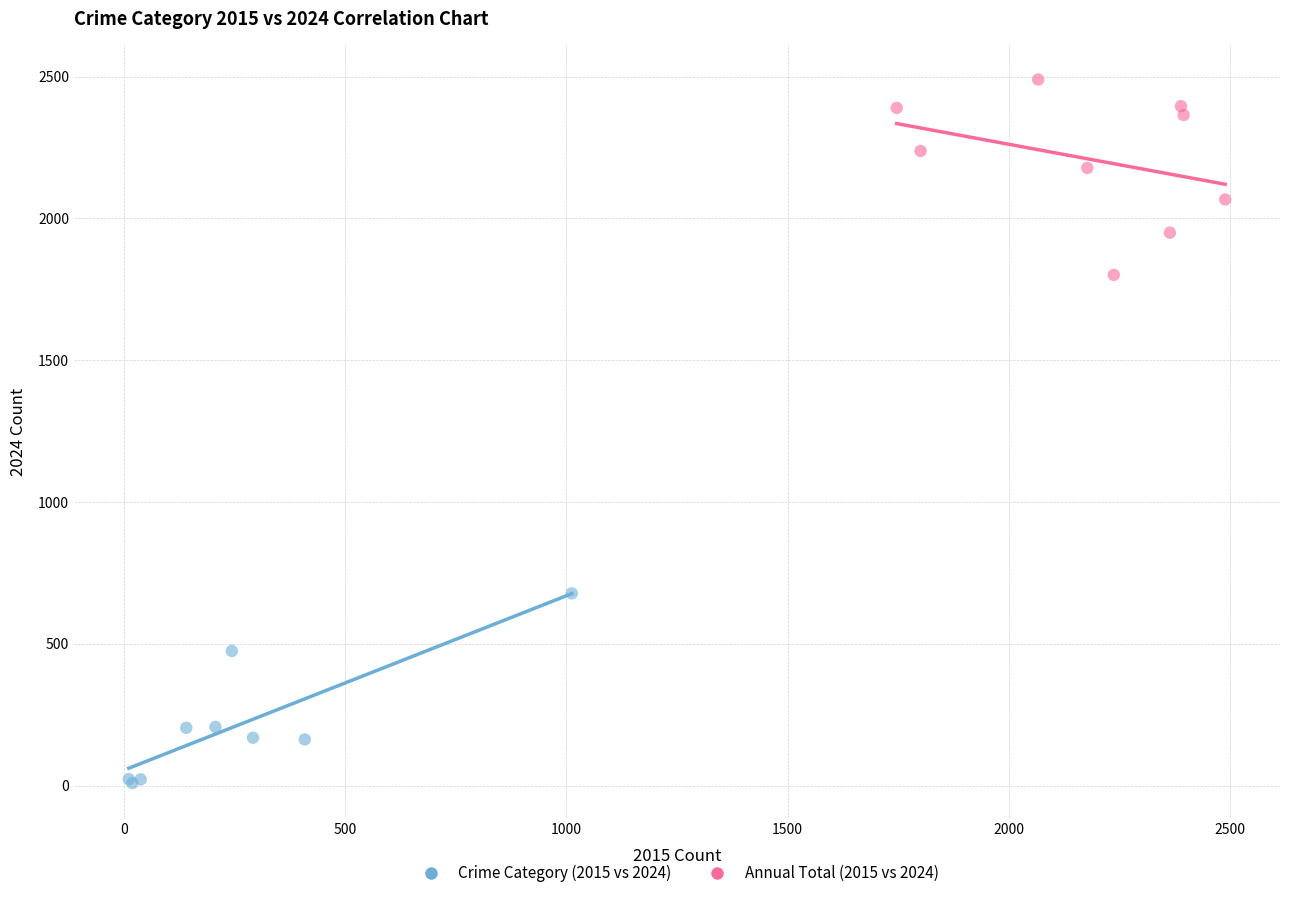

Which series reaches the minimum Y coordinate?

Crime Category (2015 vs 2024)